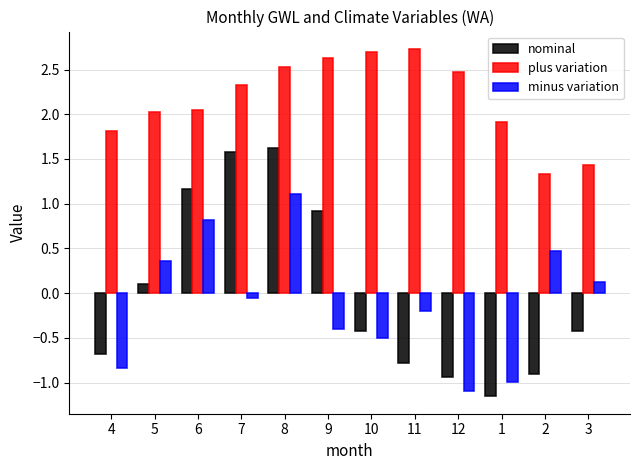

What is the sum of all plus variation values?

25.9